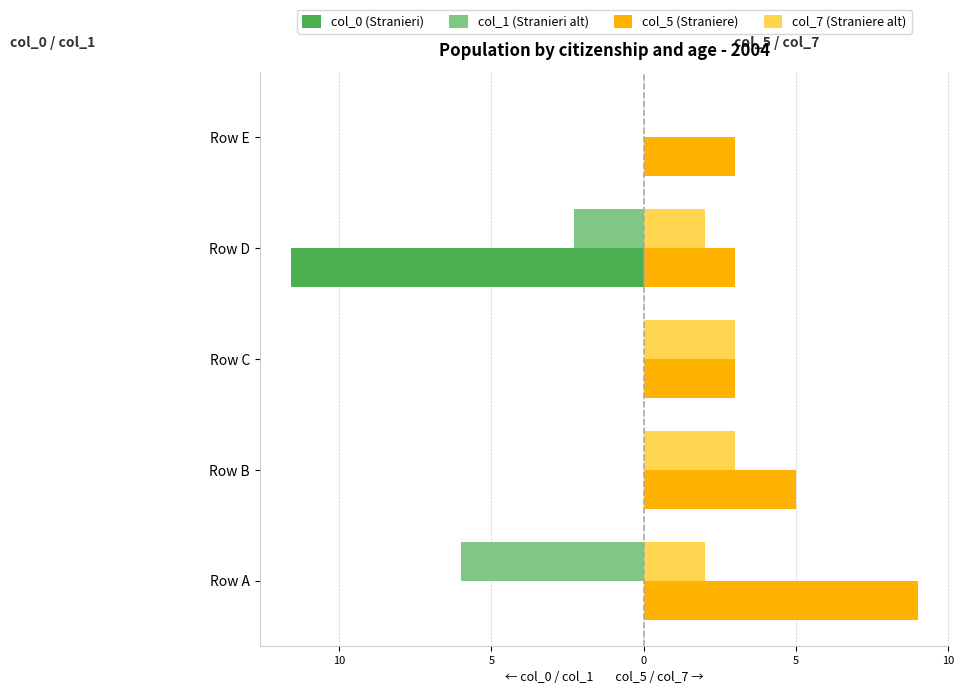

What are all the series names shown in the legend?

col_0 (Stranieri), col_1 (Stranieri alt), col_5 (Straniere), col_7 (Straniere alt)